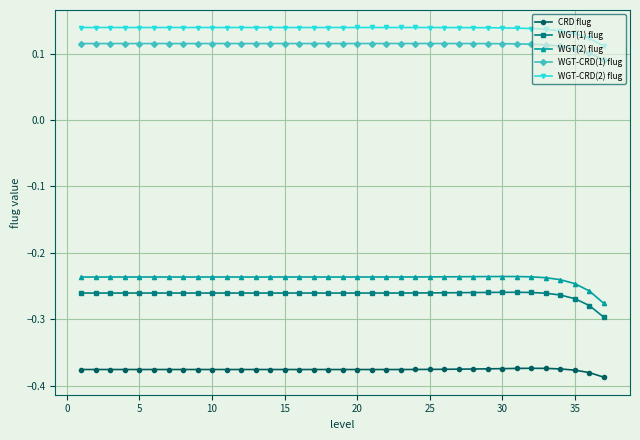

Which series has the largest range (max minus min)?

WGT(2) flug